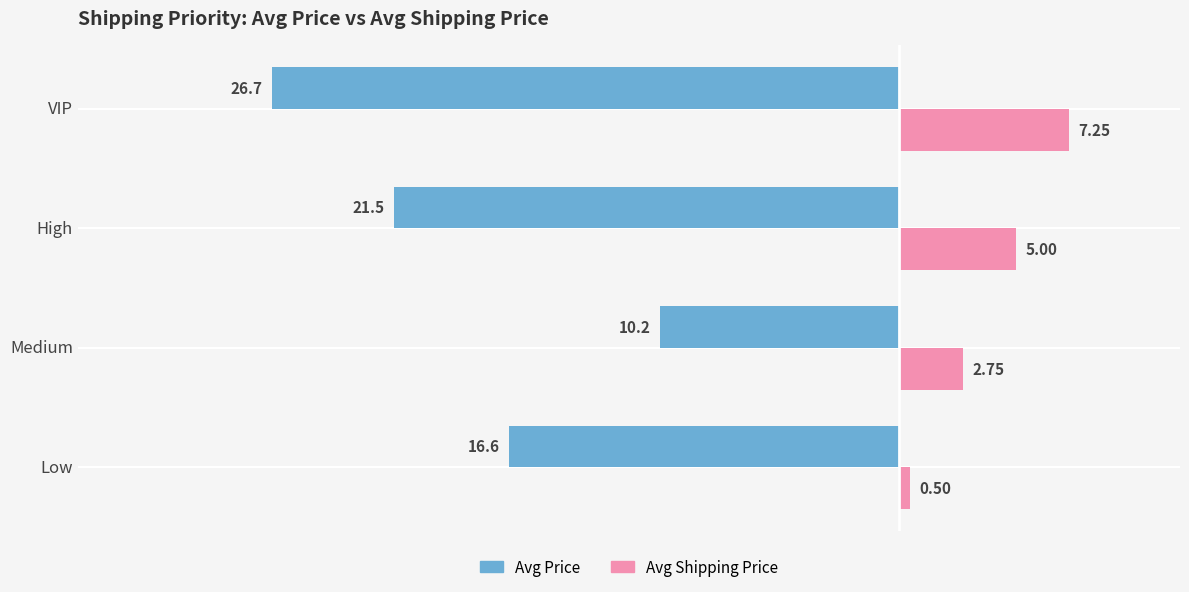

Which series has the largest range (max minus min)?

Avg Price